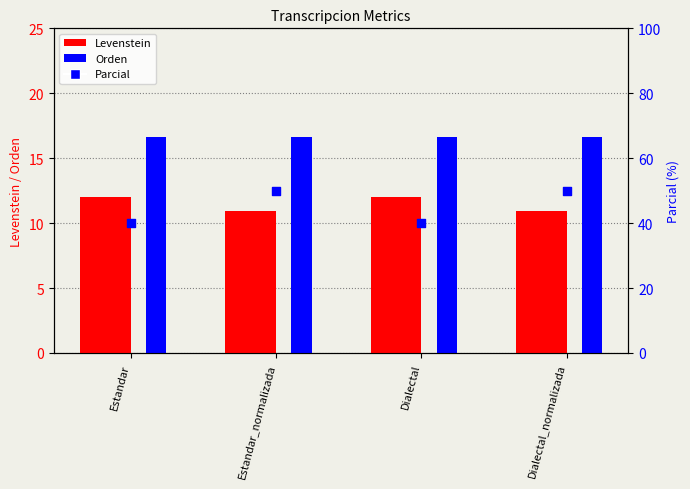

At how many categories does at least one series exceed 47?

2